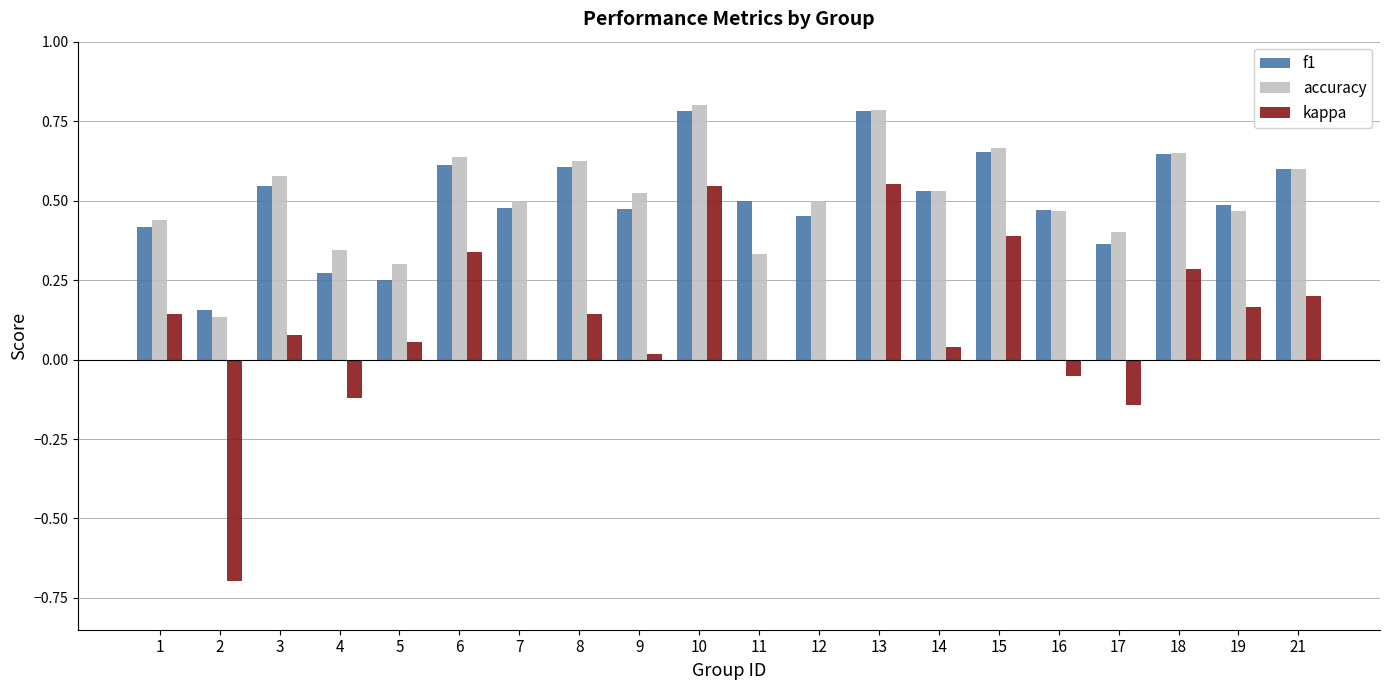

What is the total value across all series at 6?

1.6